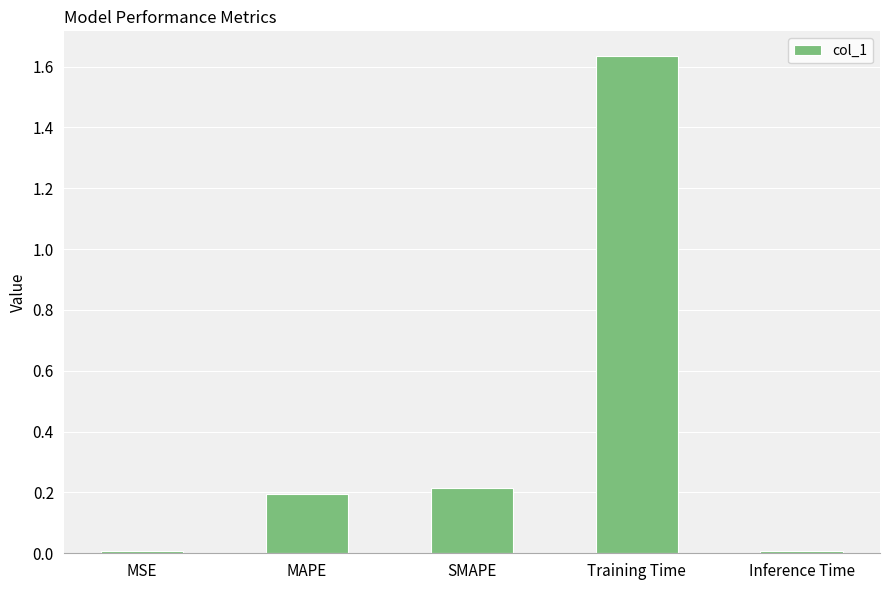

Between MAPE and Inference Time, which is larger?

MAPE